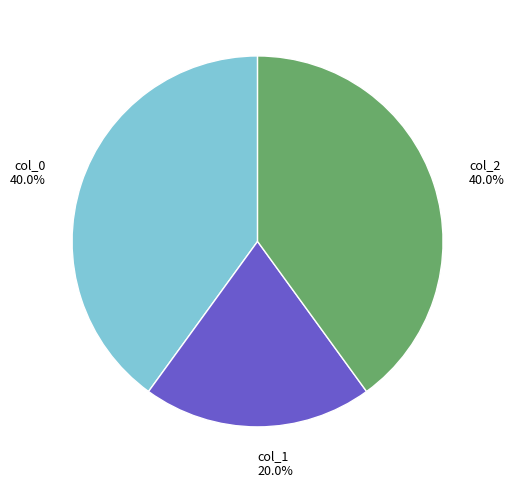

To the nearest percent, what percentage of the pie is col_1?

20%